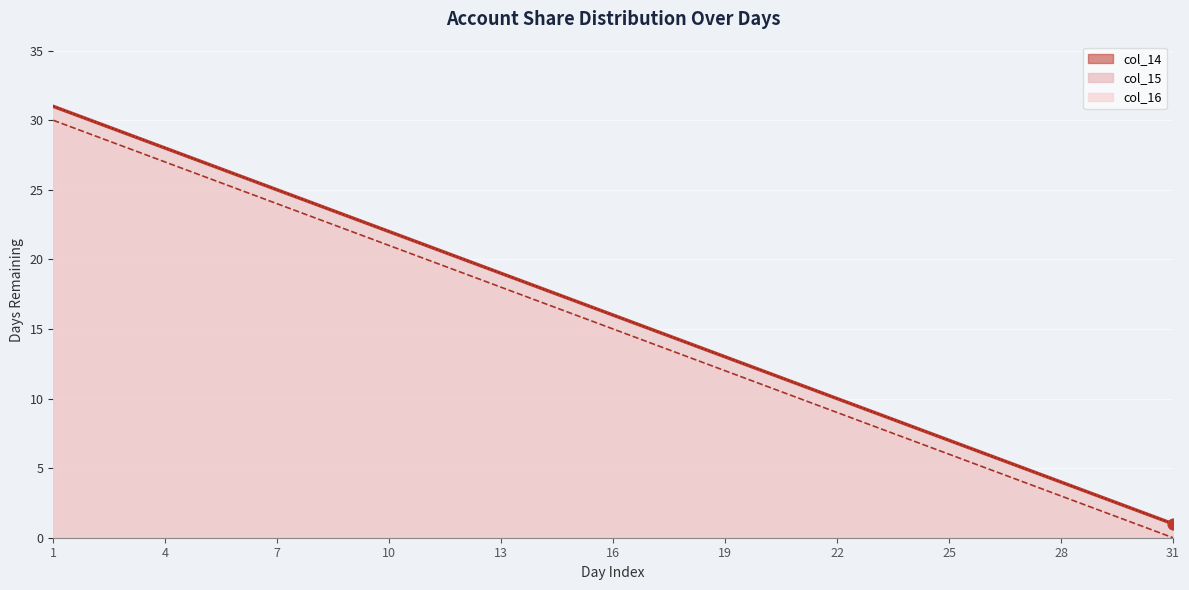

Which series contains the highest Y value?

col_16 line